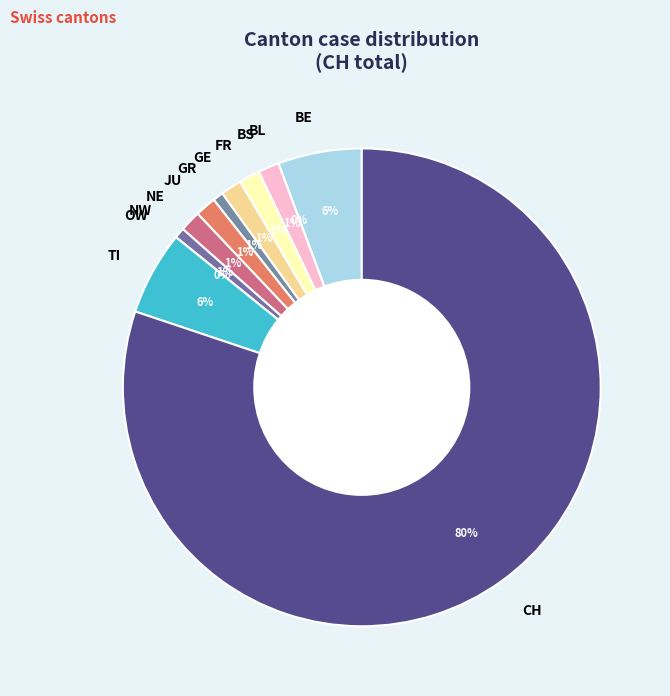

What is the change in value from BL to CH?

+113